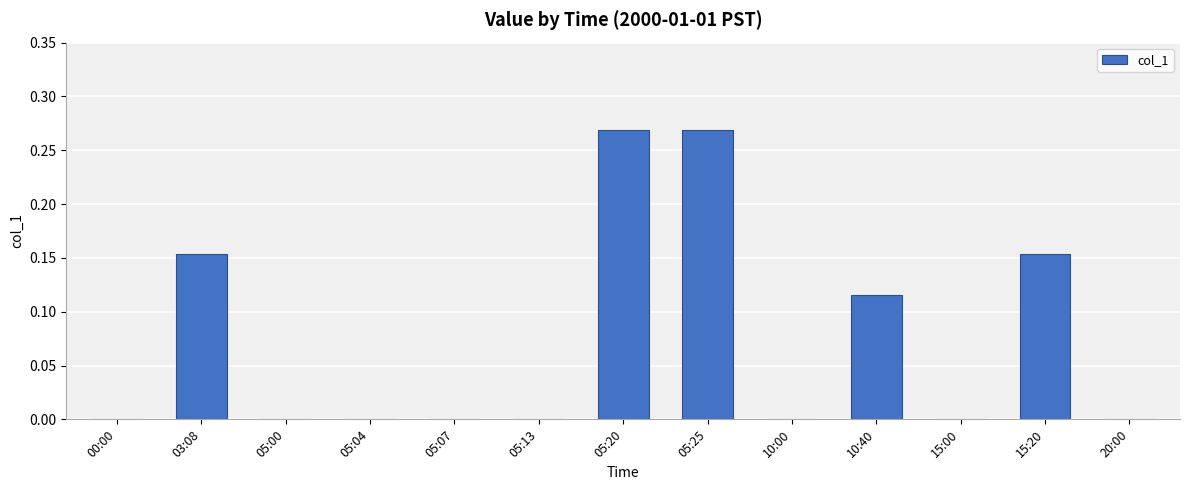

Is it true that the value at 05:04 is -0.2?

False